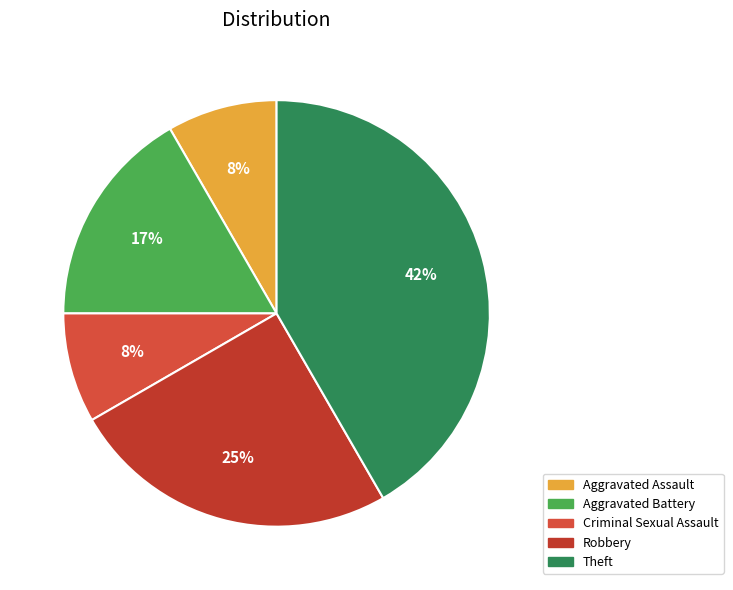

How many segments does this pie chart have?

5